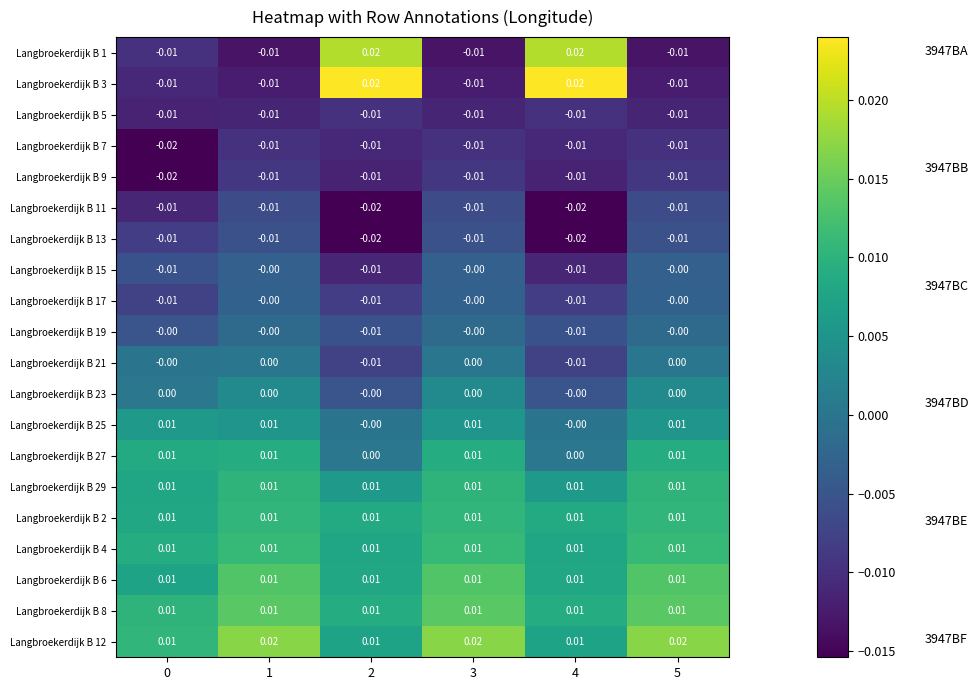

Is the value of Langbroekerdijk B 1 at 2 greater than the value of Langbroekerdijk B 3 at 5?

Yes